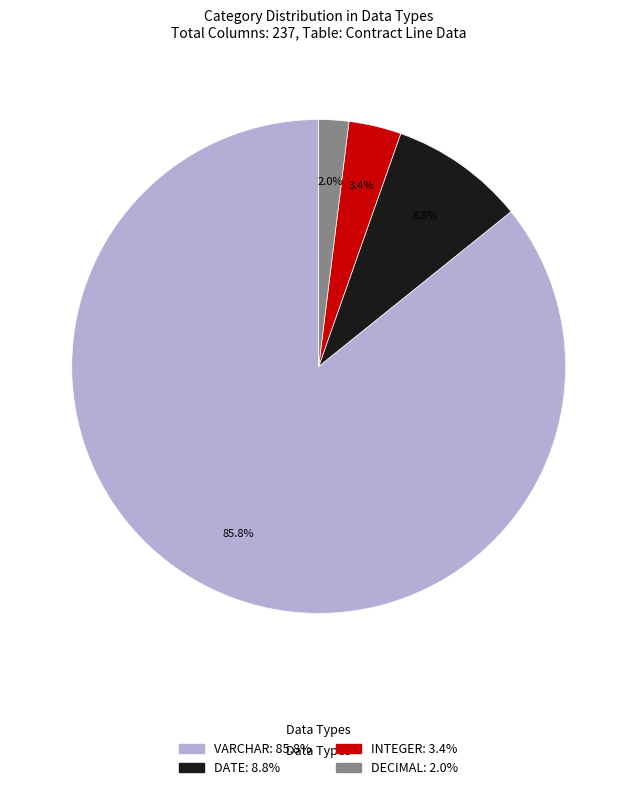

Combined, what portion of the pie is DECIMAL and INTEGER?

5.4%